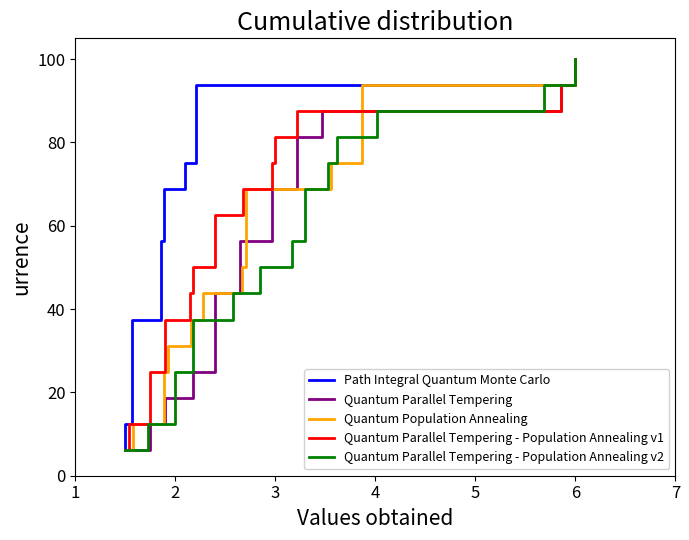

What is the minimum value shown in the chart?

6.2